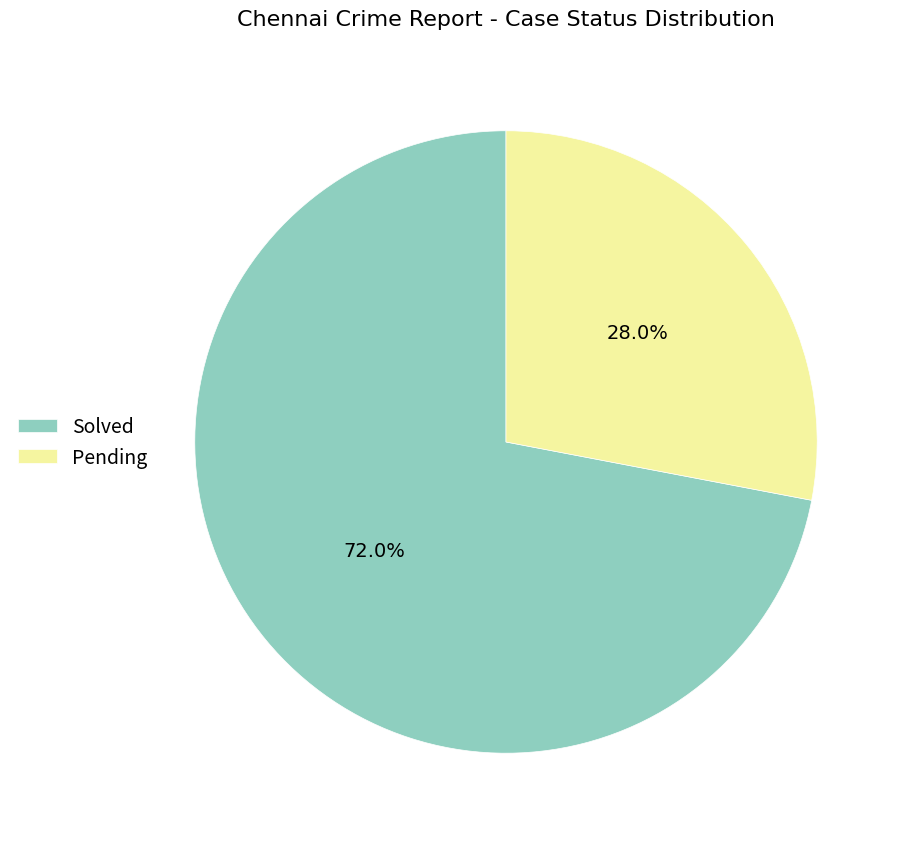

What is the ratio of the value at Pending to the value at Solved?

0.4